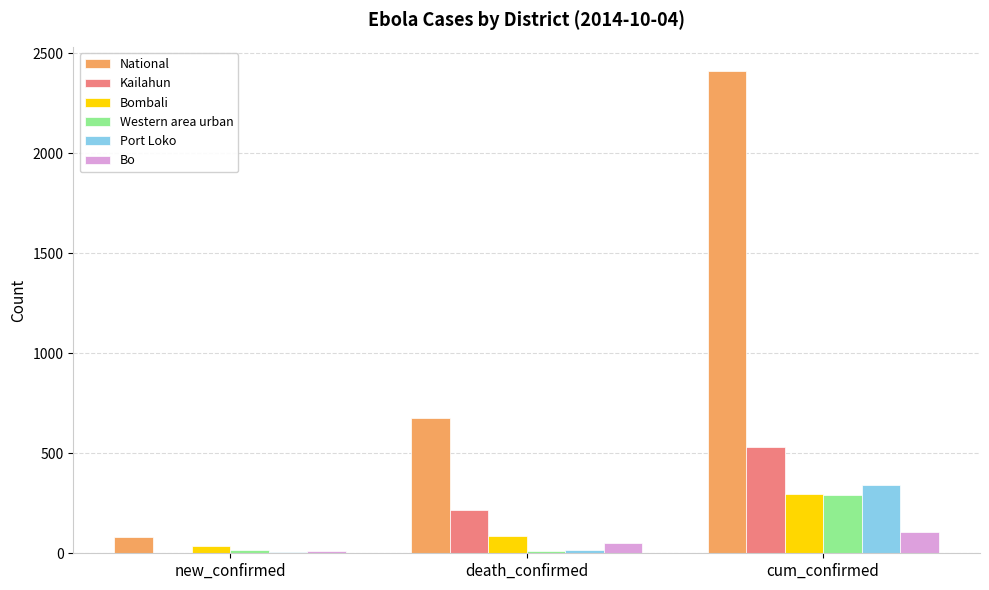

The Kailahun series shows 531 at cum_confirmed. True or false?

True